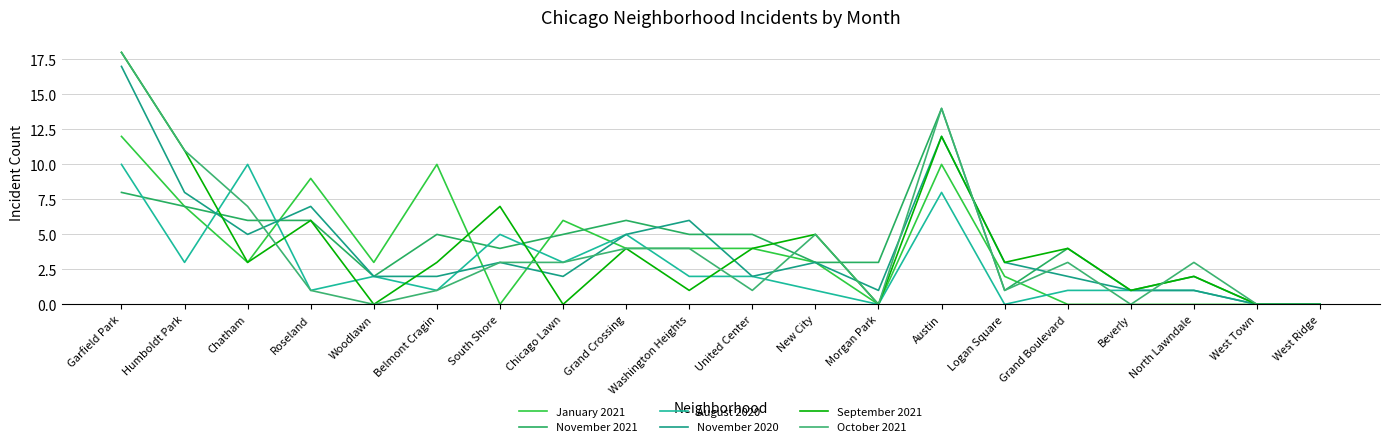

True or false: October 2021 and November 2021 cross at least once.

True